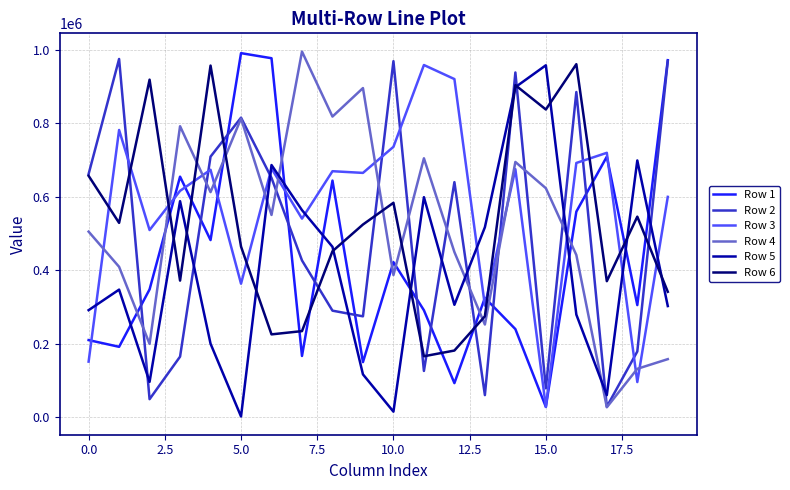

After their last crossing, which series has the higher values: Row 2 or Row 6?

Row 2